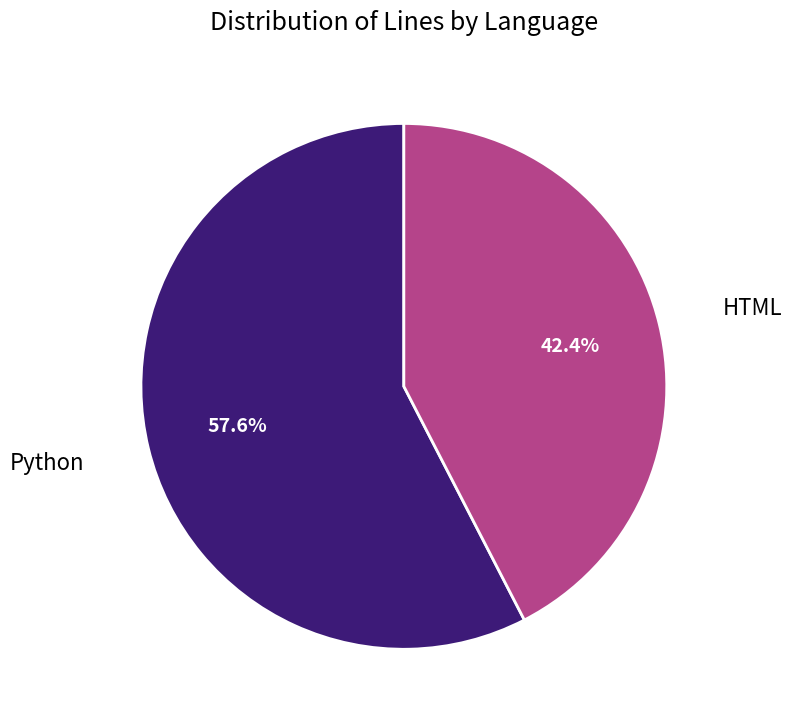

Does any single category account for the majority?

Yes